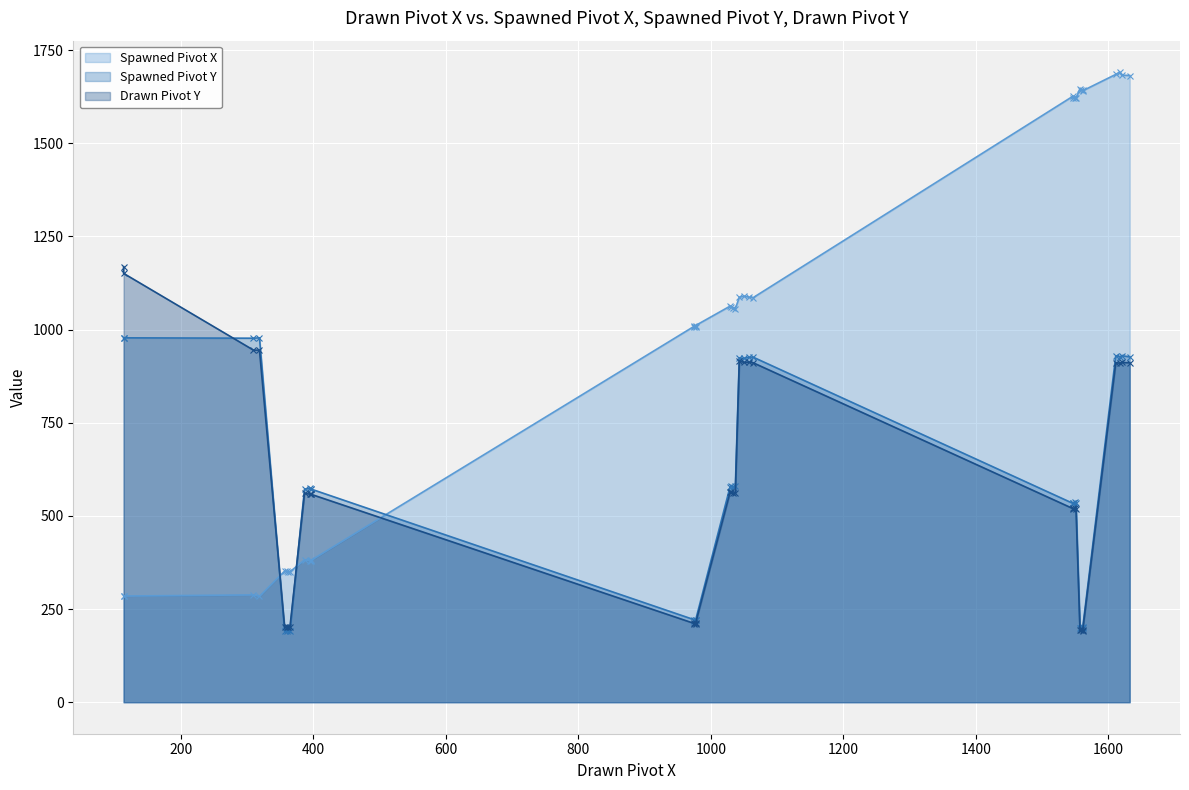

Is the value of Spawned Pivot X (line) at 12 greater than the value of Spawned Pivot Y (line) at 800?

Yes